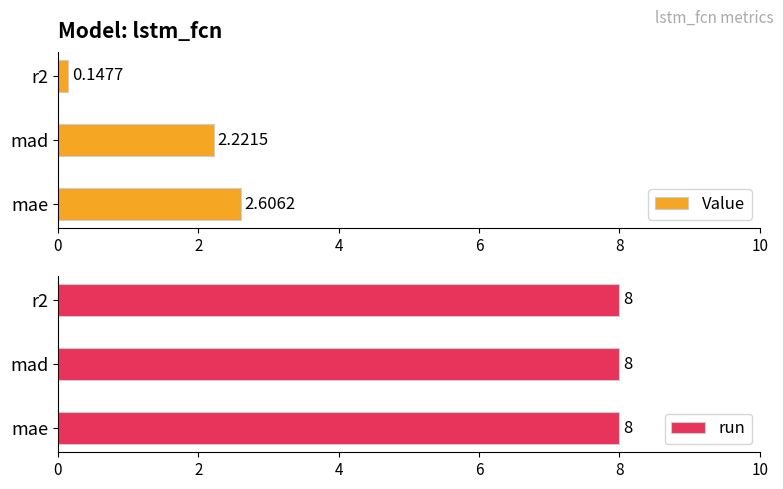

What is the smallest value displayed?

0.1